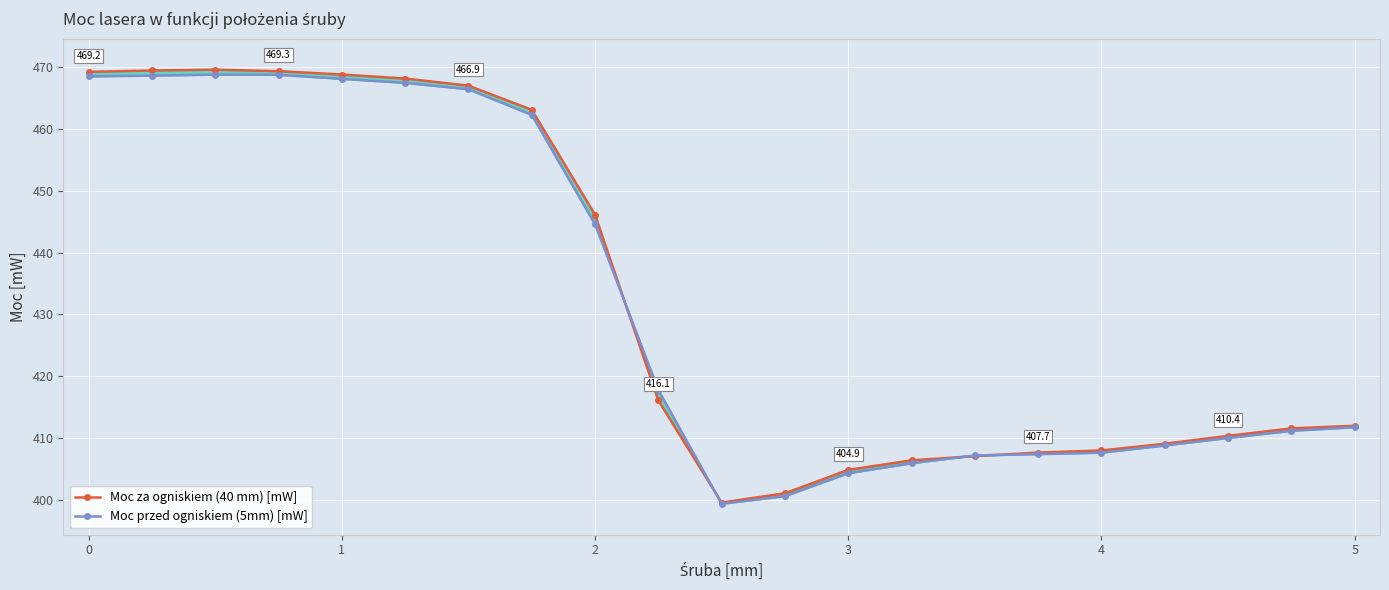

What is the value of the Moc za ogniskiem (40 mm) [mW] point at the 14th from the left?

406.4